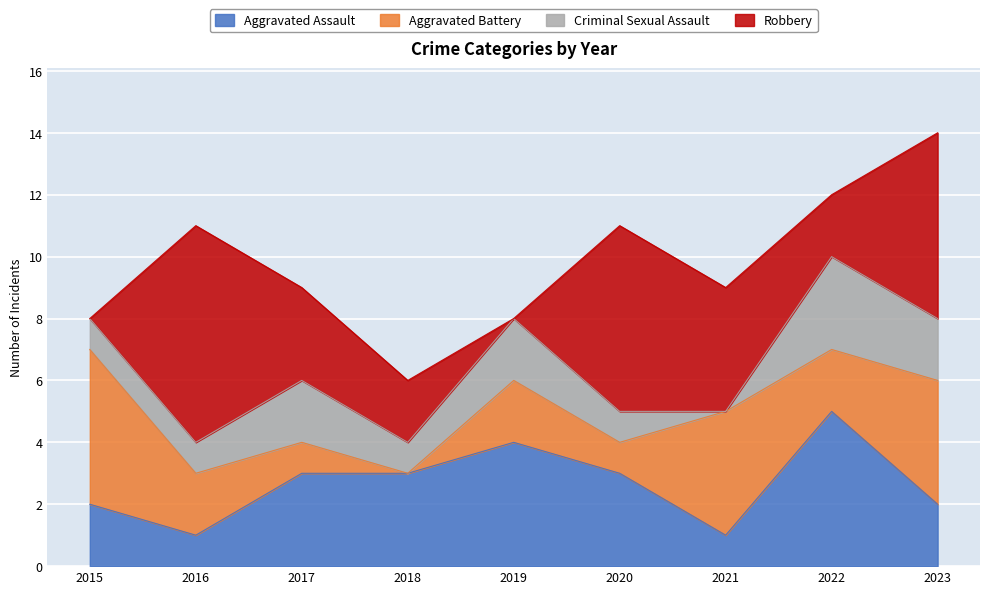

Which category has the lowest value in the Robbery series?

2015